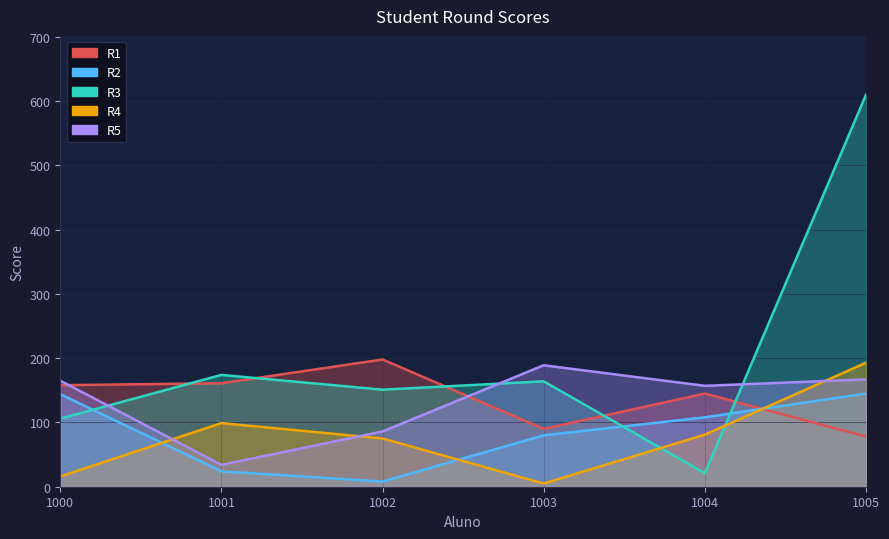

In R3, how many points are lower than both neighbors (excluding endpoints)?

2